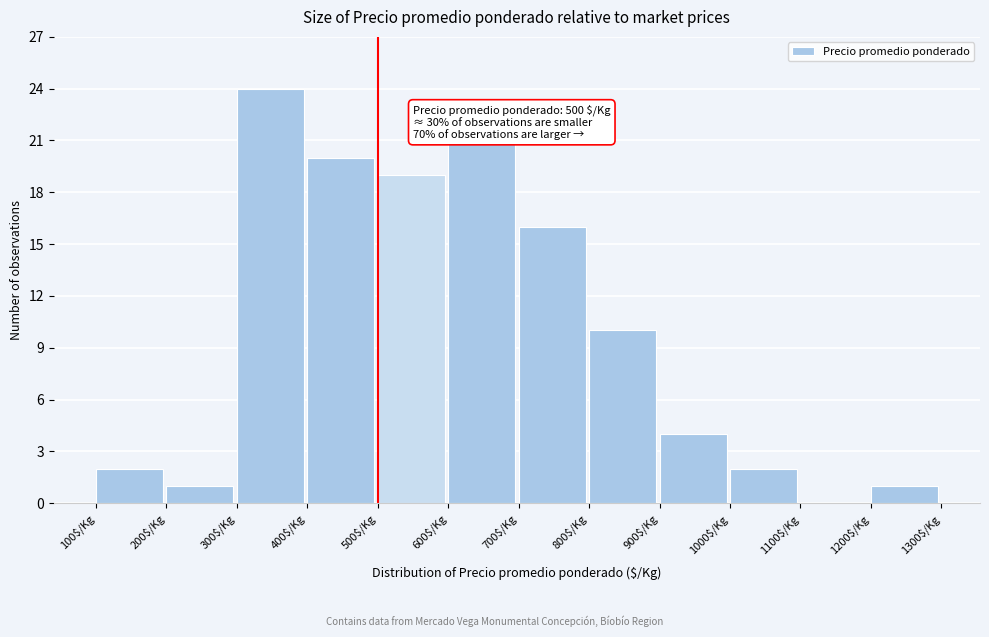

Over which range of the x-axis is the bar tallest?

300 to 400